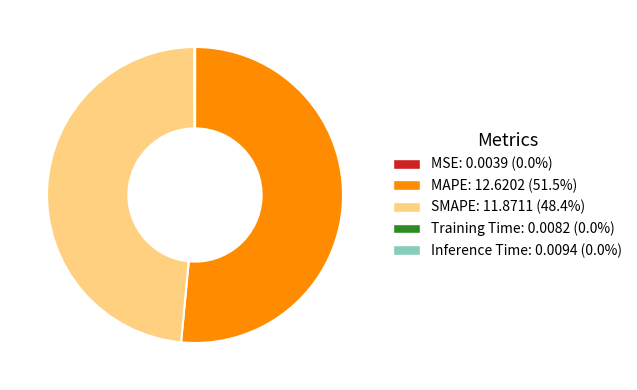

What is the largest slice in the pie chart?

MAPE